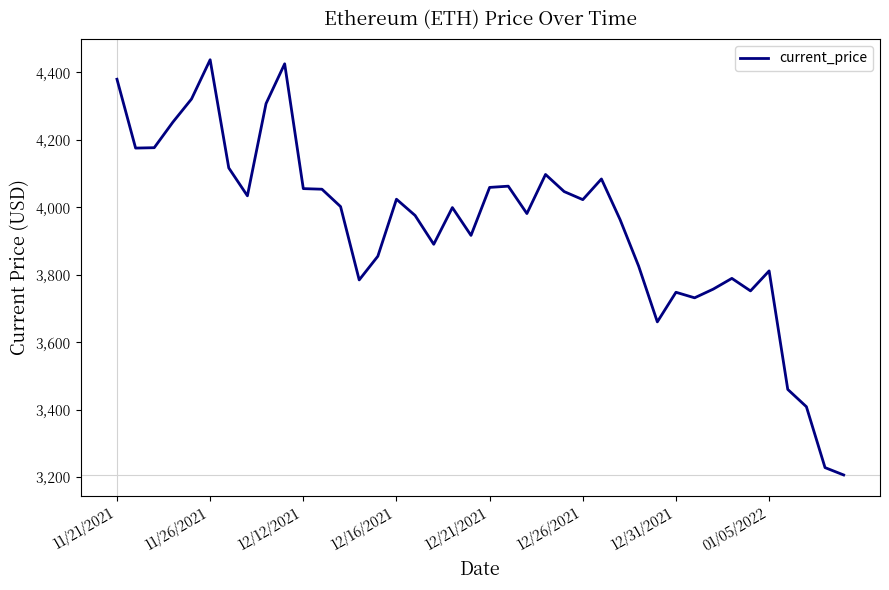

What is the difference between the maximum and minimum values?

1230.8